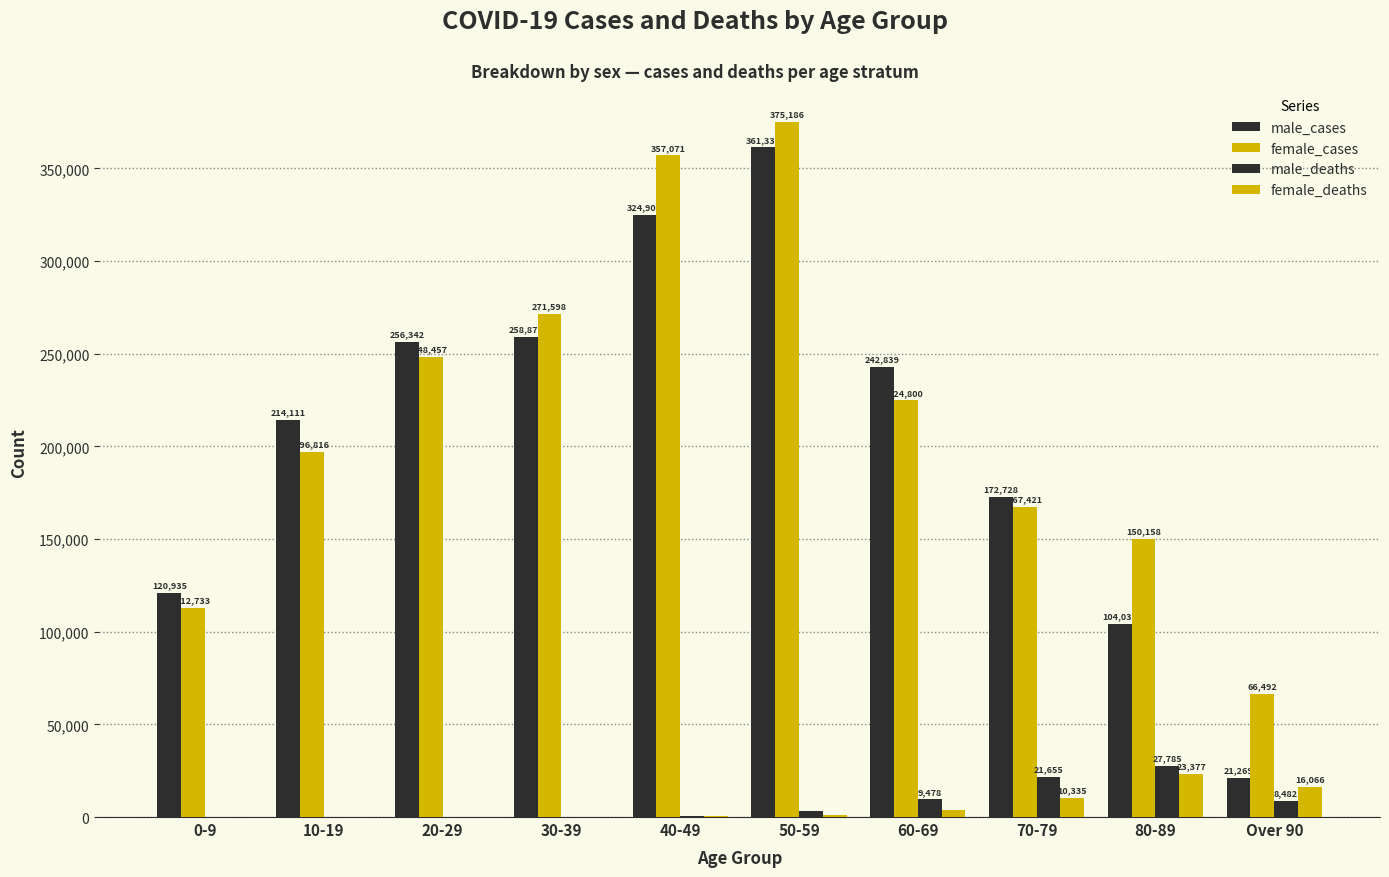

How many distinct data groups are displayed?

4